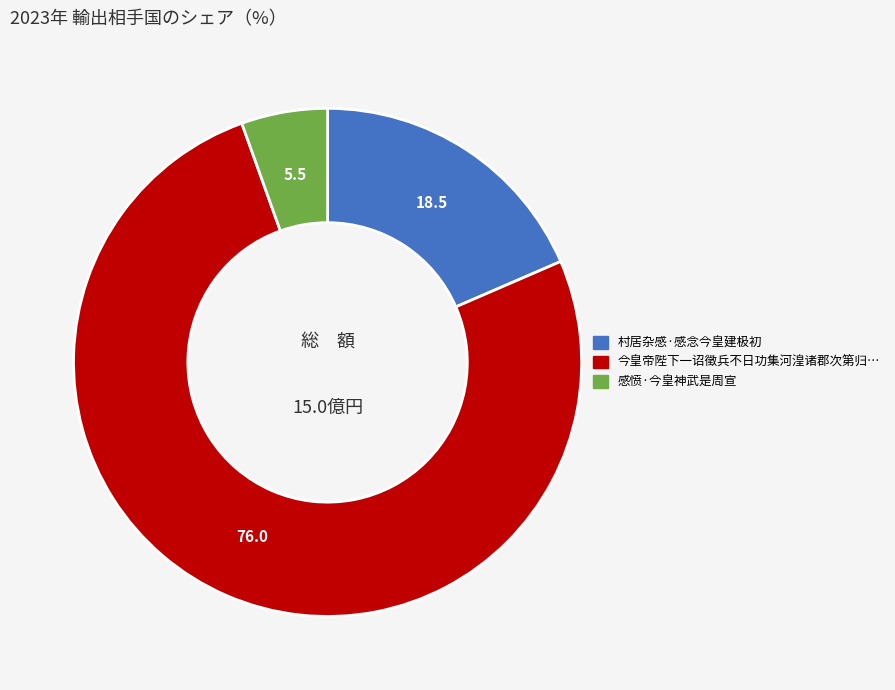

Is there a majority slice in this chart?

Yes